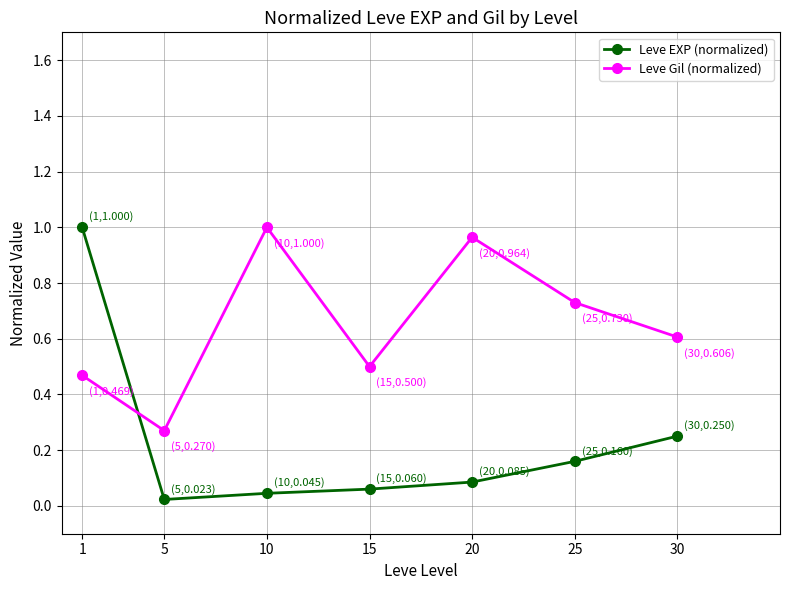

True or false: Leve Gil (normalized) has a value of 0.6 at 30.

True